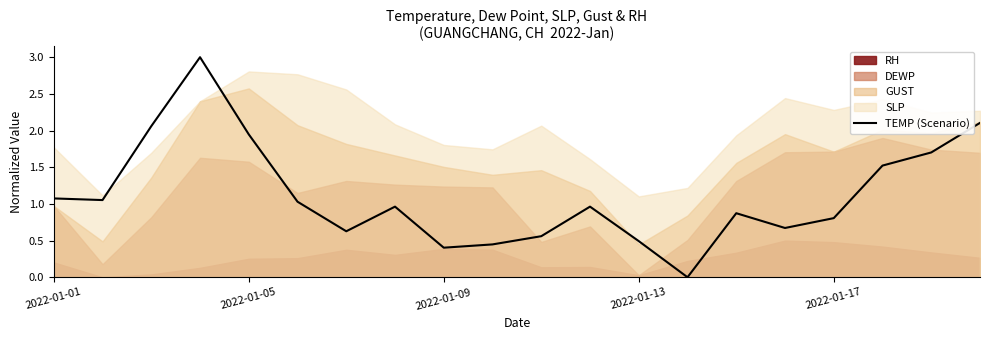

Reading right to left, what are all the values shown in this chart?

2.1	1.7	1.5	0.8	0.7	0.9	0.0	0.5	1.0	0.6	0.4	0.4	1.0	0.6	1.0	1.9	3.0	2.1	1.1	1.1